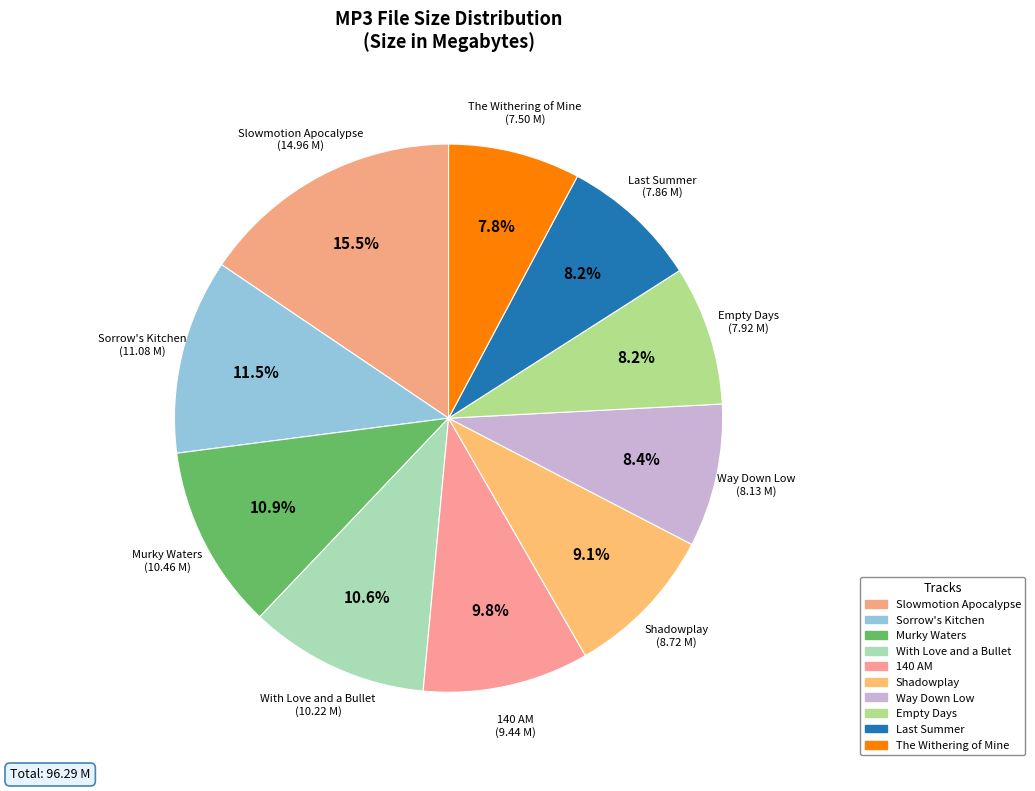

Is there any slice that represents more than half of the pie?

No